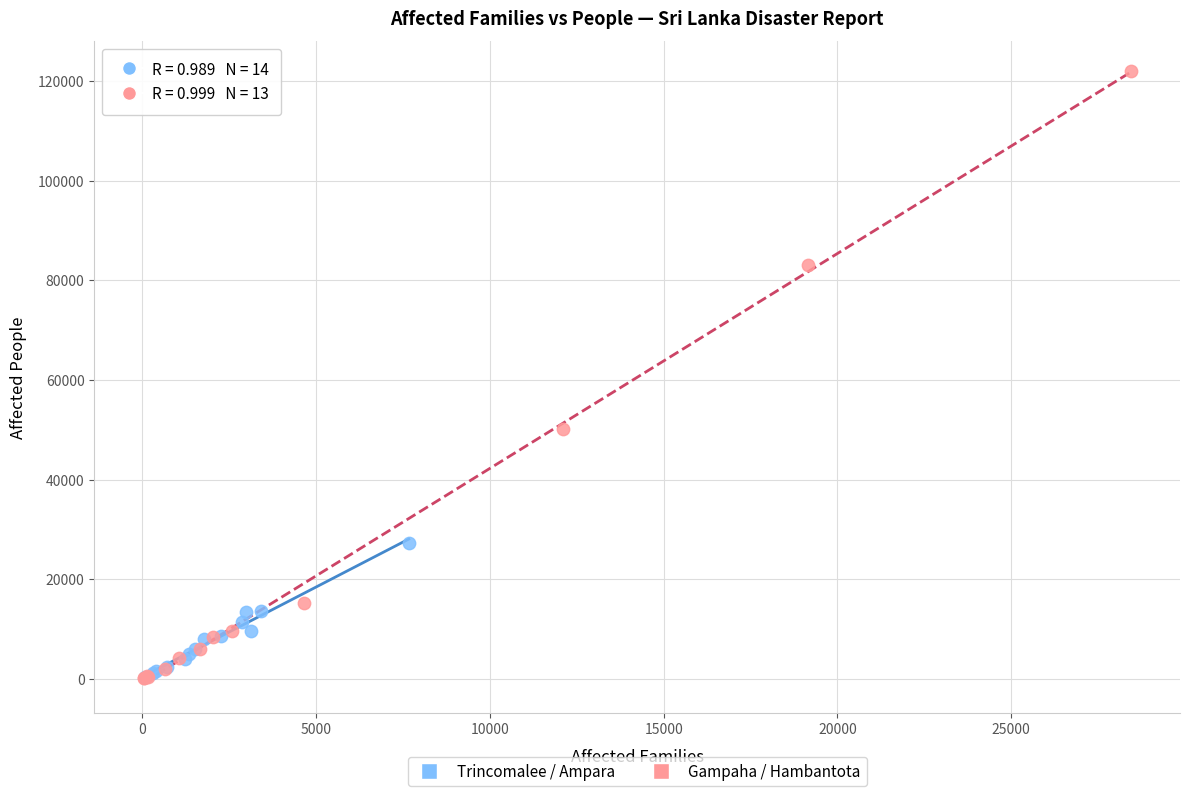

Which series contains the highest Y value?

Gampaha / Hambantota